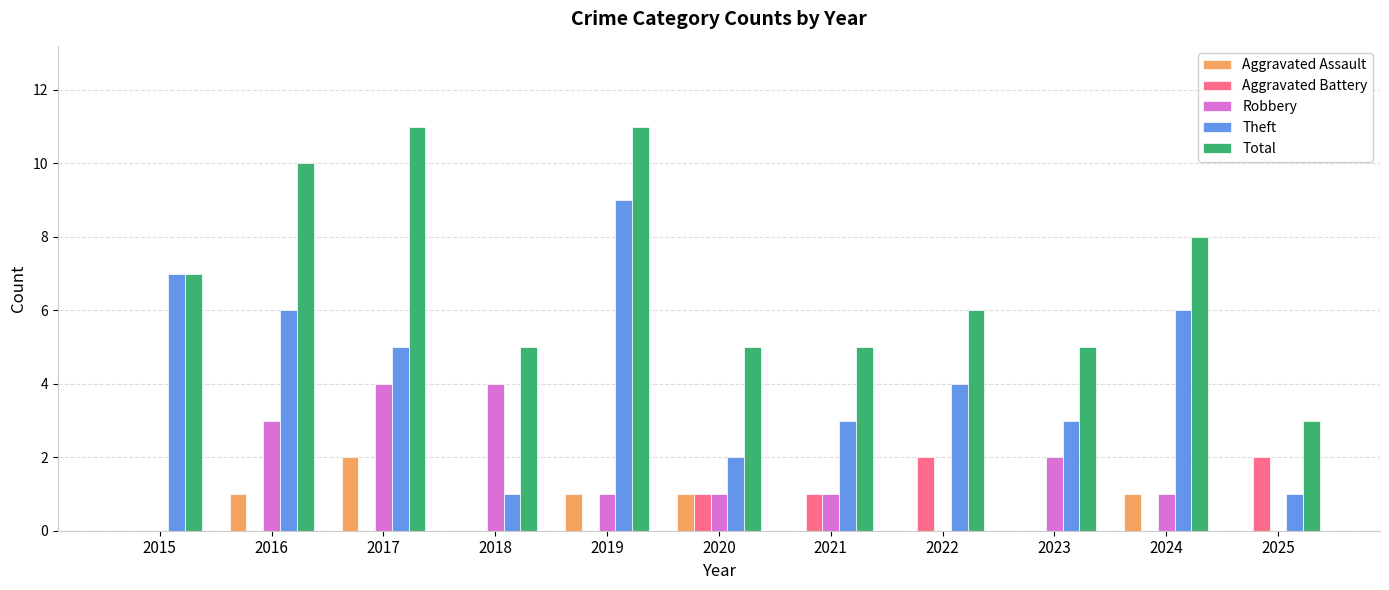

How many data points does each series have?

11